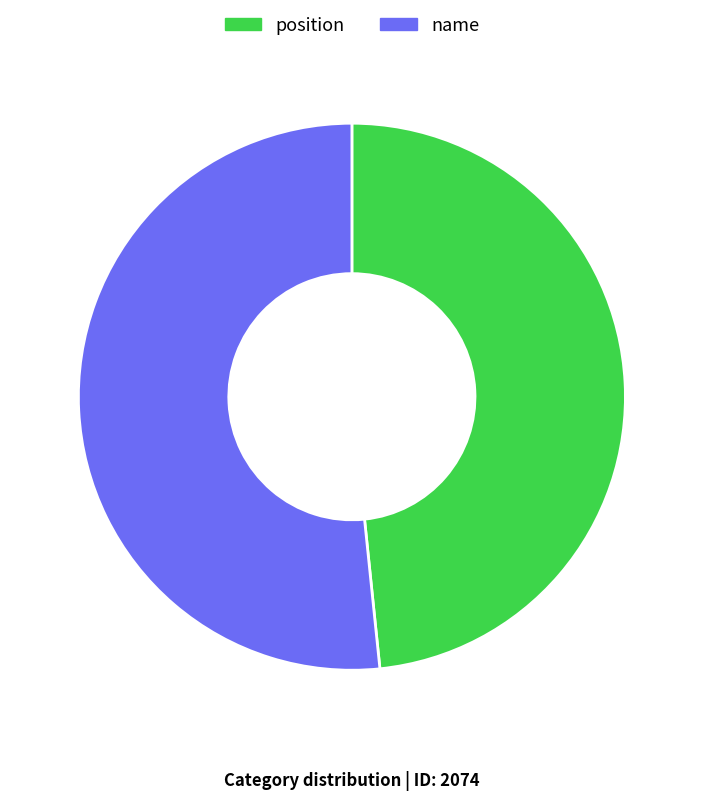

True or false: position accounts for 62% of the total.

False